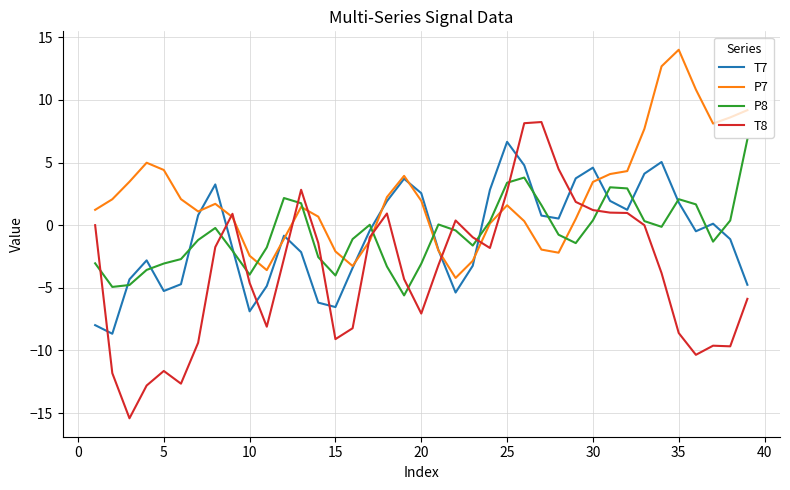

Which series has the widest spread of values?

T8